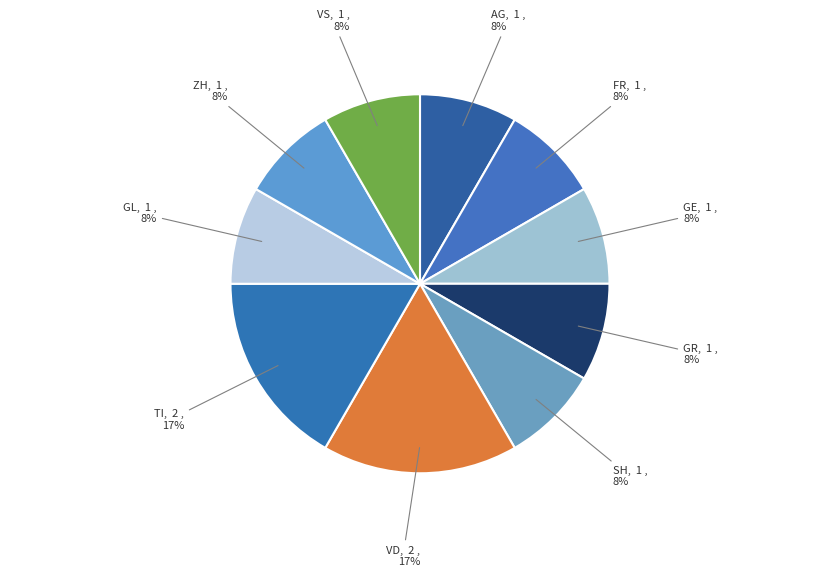

True or false: TI accounts for 17% of the total.

True